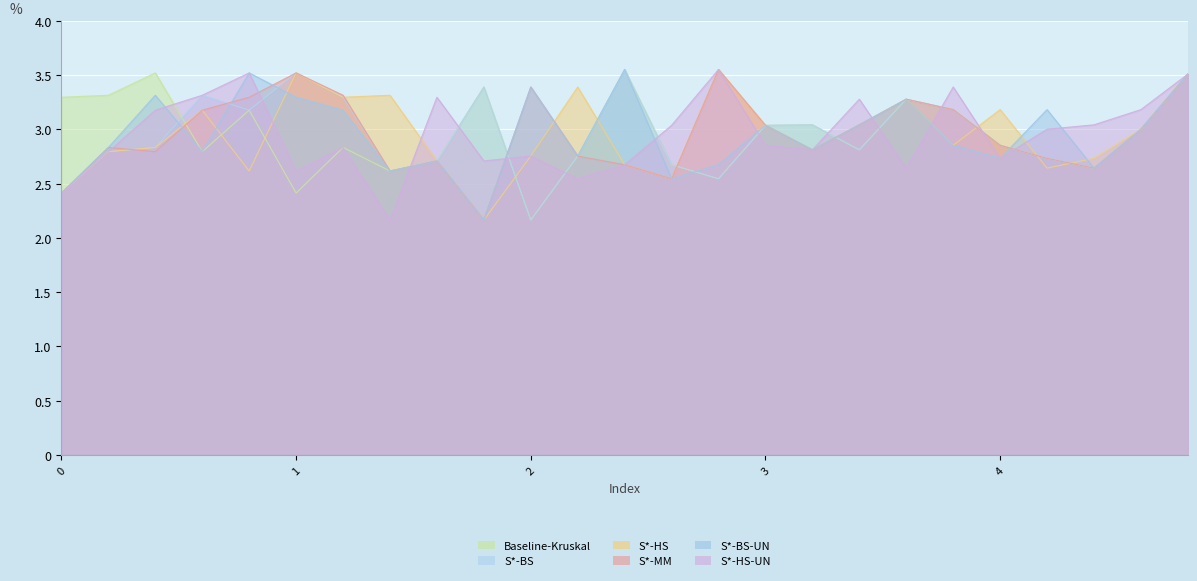

Which series changed the most between 1 and 20?

Baseline-Kruskal